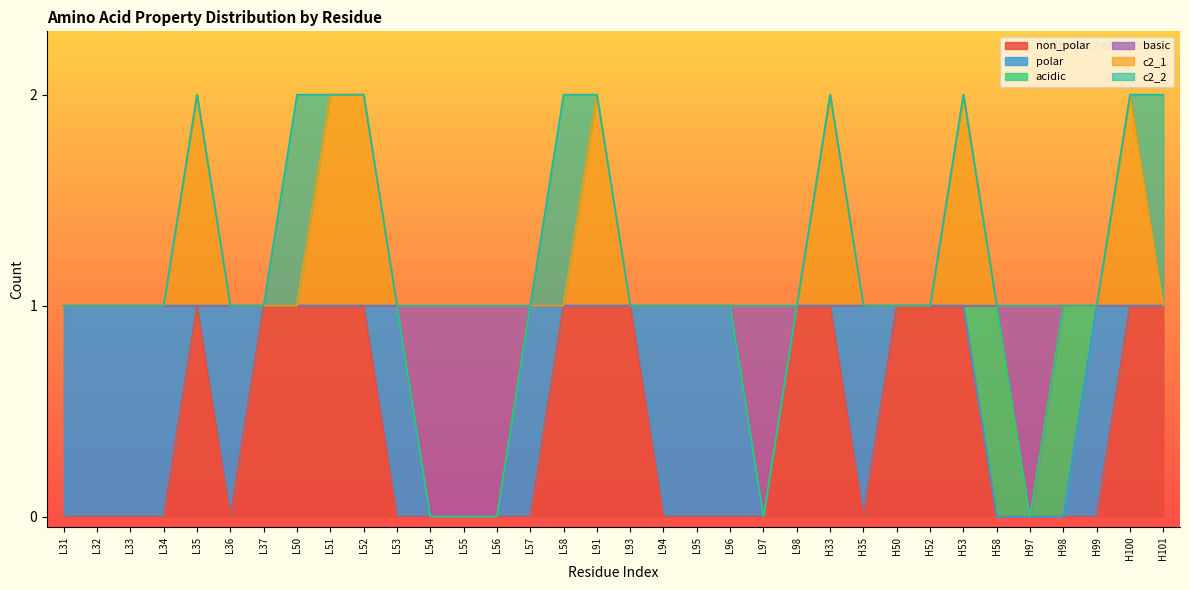

The c2_1 series shows 1 at L31. True or false?

False